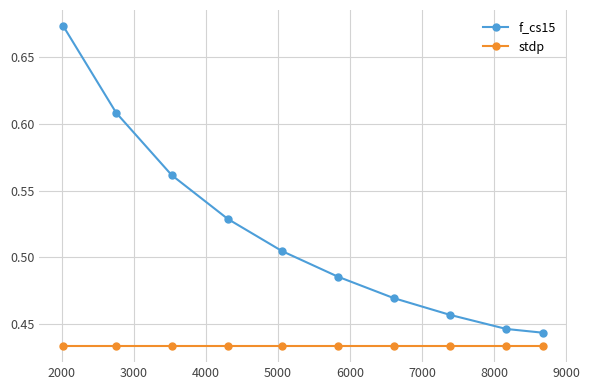

Which series has the largest range (max minus min)?

f_cs15